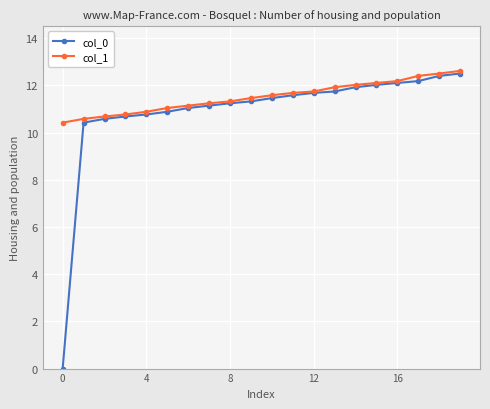

What is the maximum value shown in the chart?

12.6